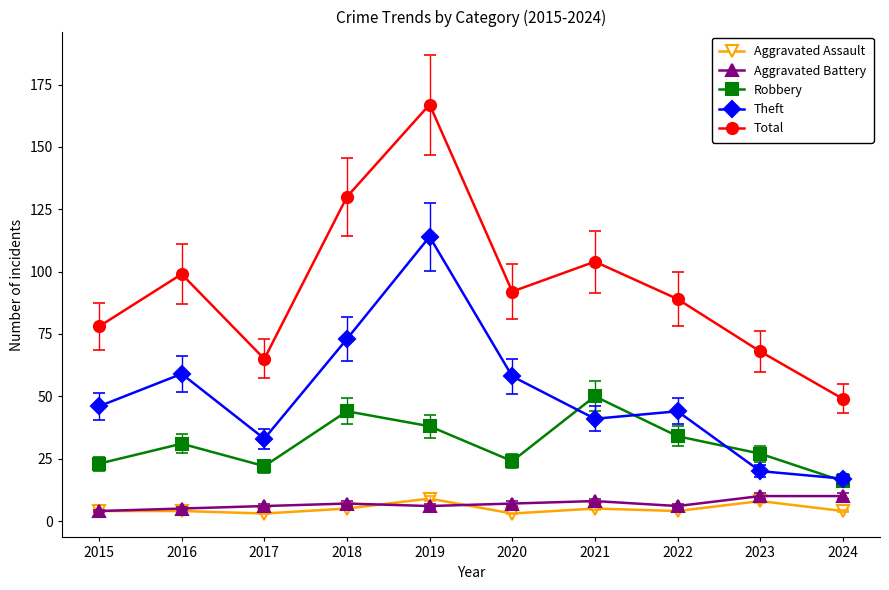

What is the spread (max minus min) of values at 2024?

45